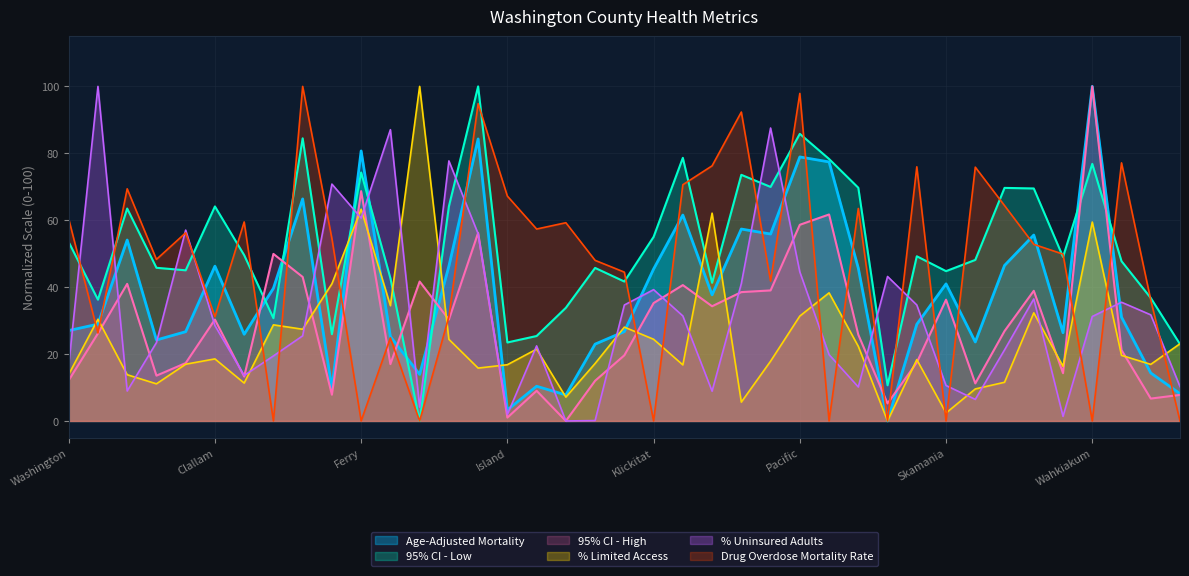

Between Pierce and Columbia, which is larger?

Pierce